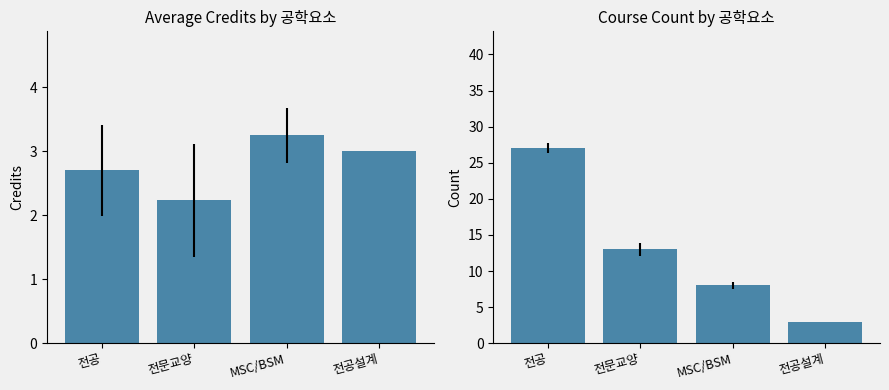

At which category is the sum across all series the highest?

전공